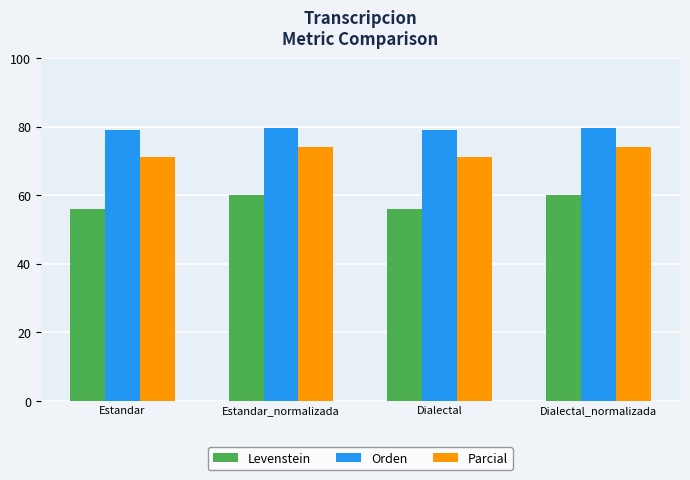

Read the Orden value at Estandar.

78.9